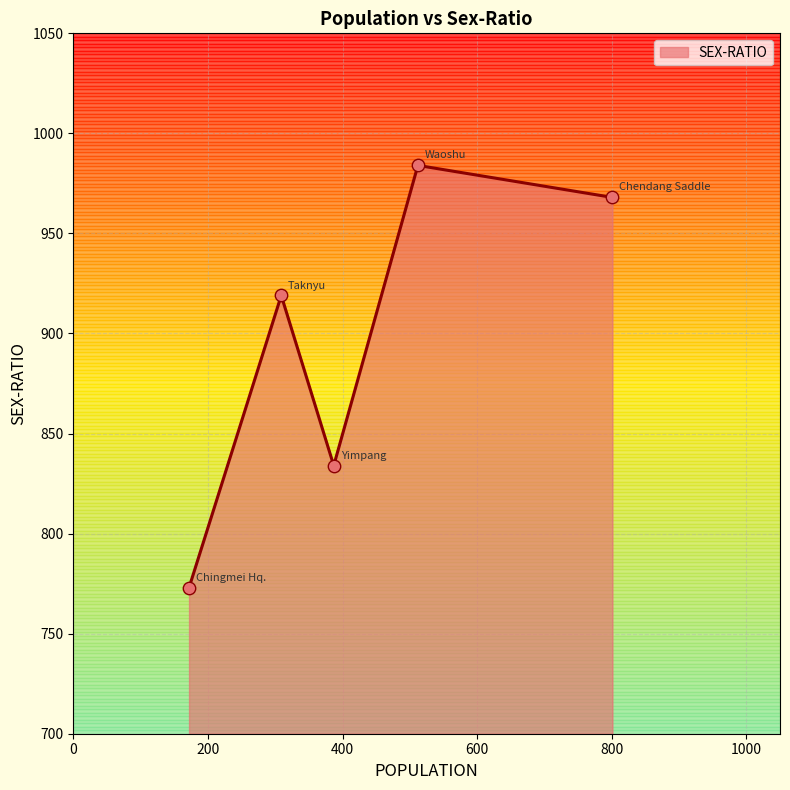

How many interior local peaks (higher than both neighbors) does the data have?

2